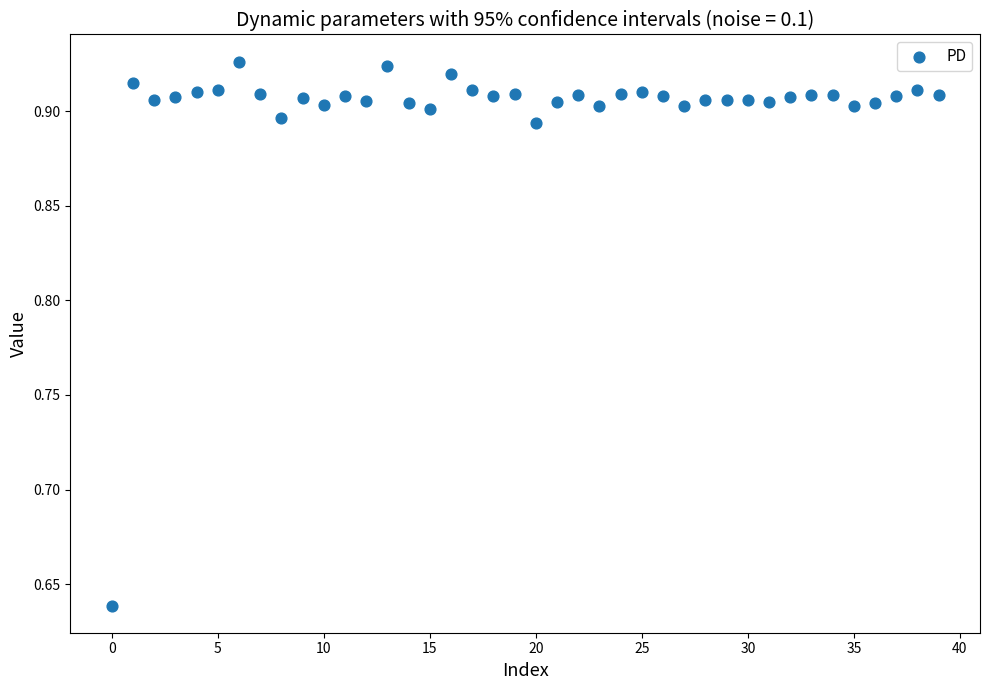

What is the range of Y values (max minus min)?

0.3